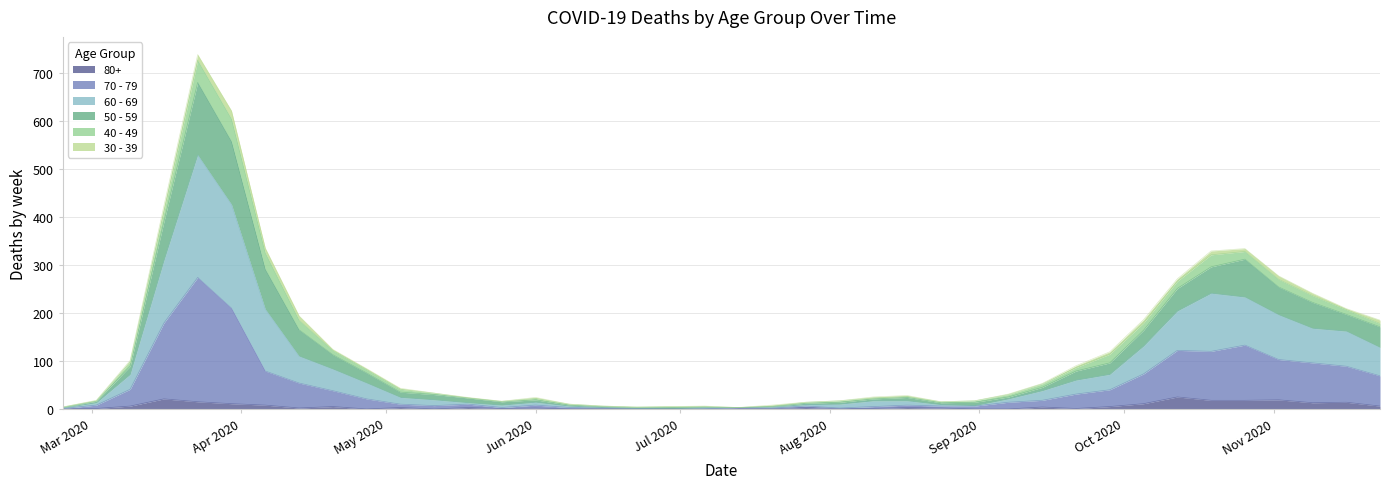

What is the value of the 50 - 59 point at the 13th from the left?

24